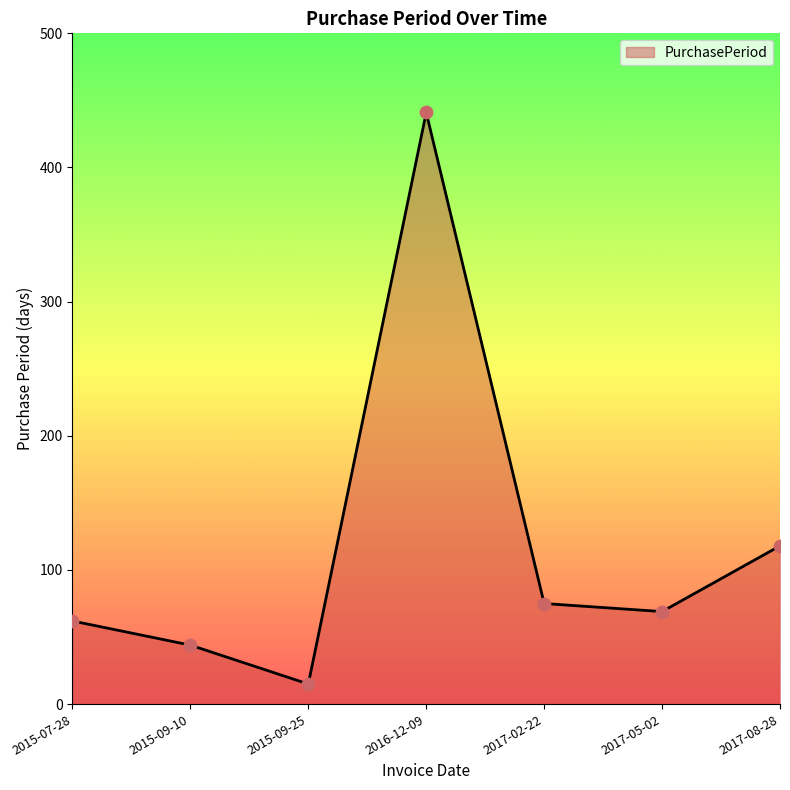

Which has a higher value, 2017-02-22 or 2017-05-02?

2017-02-22